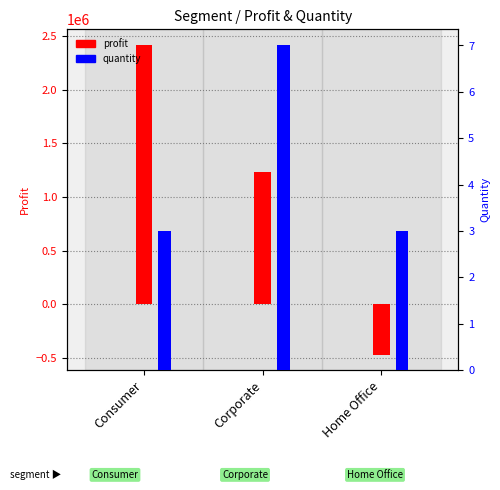

The value of quantity at Consumer is 3. True or false?

True